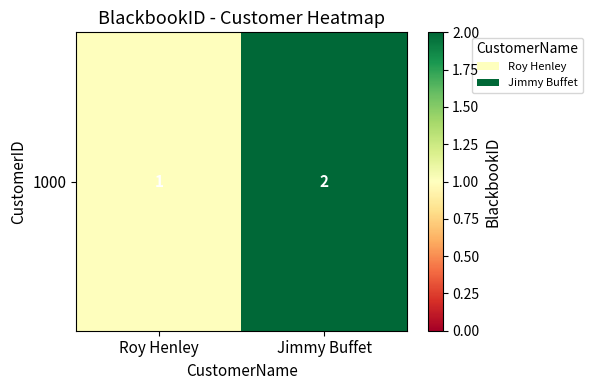

Is it true that the value at Roy Henley is 0?

False